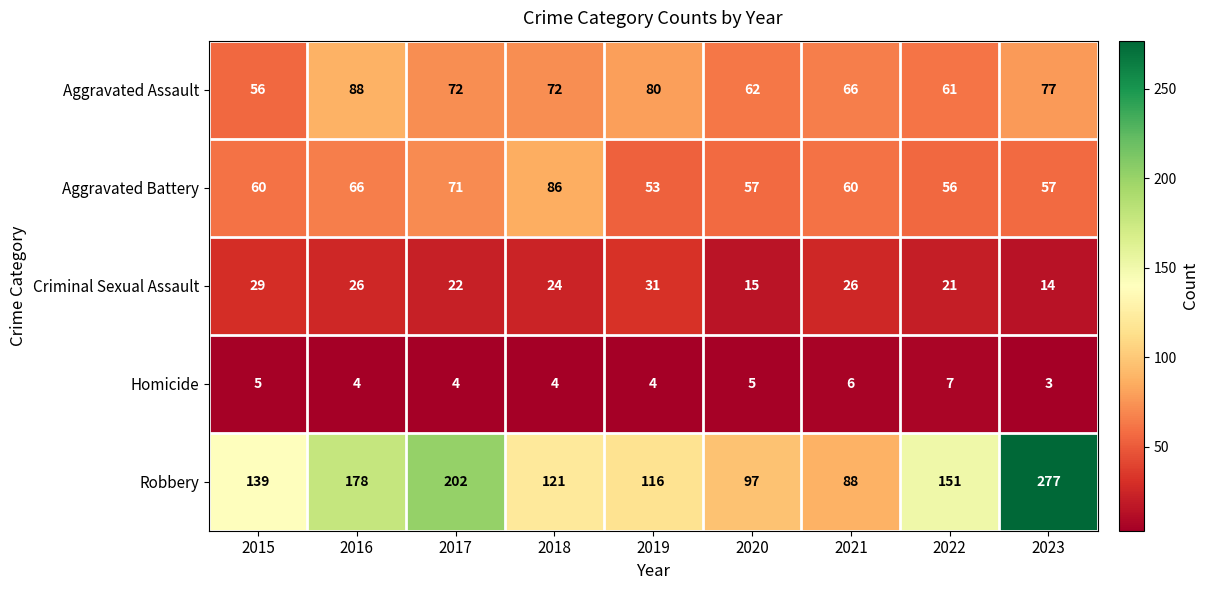

What is the sum of all Criminal Sexual Assault values?

208